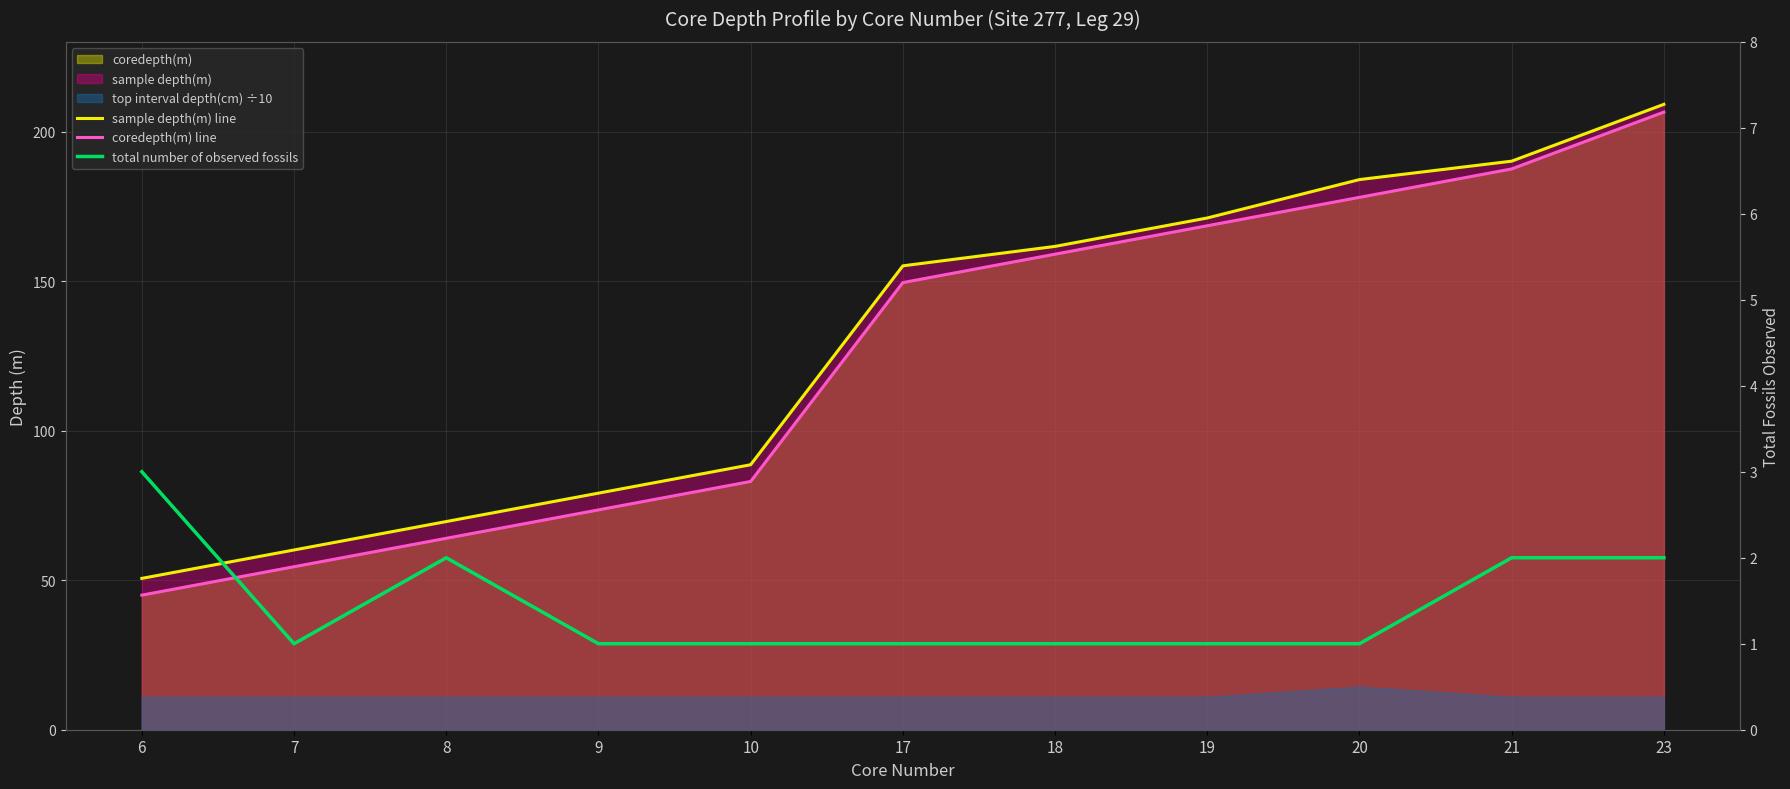

What is the greatest value displayed?

209.1